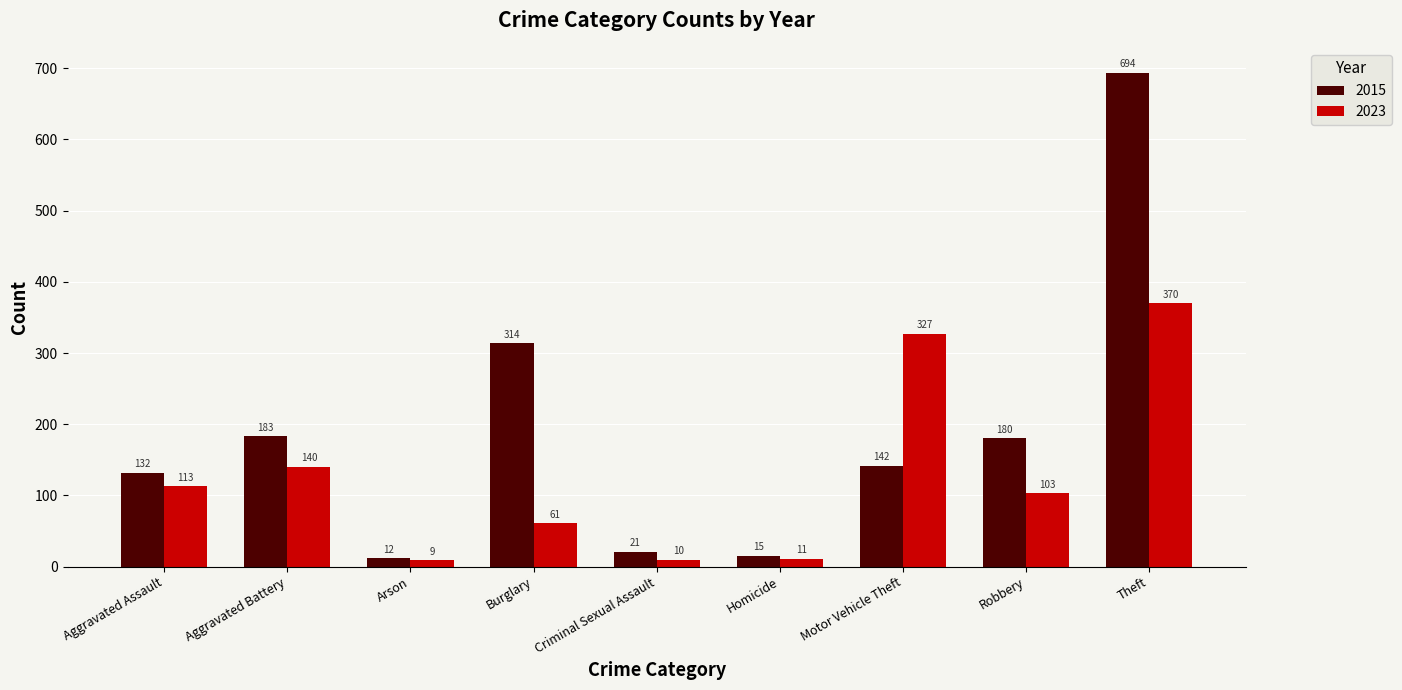

What is the label of the 9th bar from the right?

Aggravated Assault